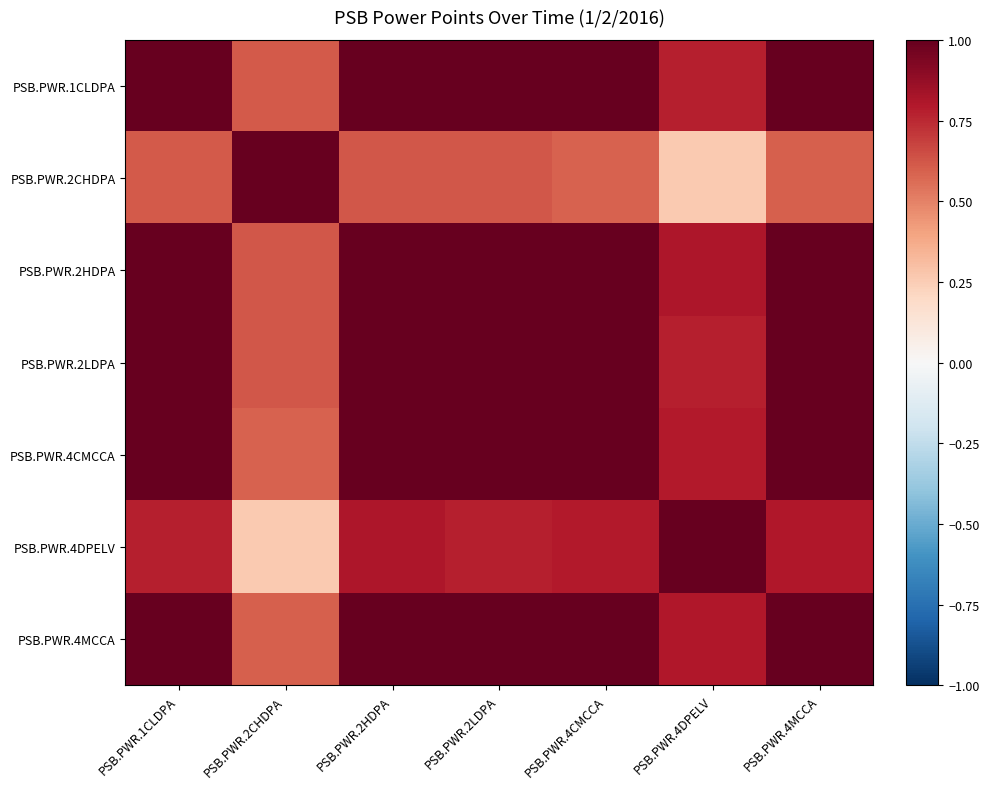

What is the smallest value displayed?

0.3